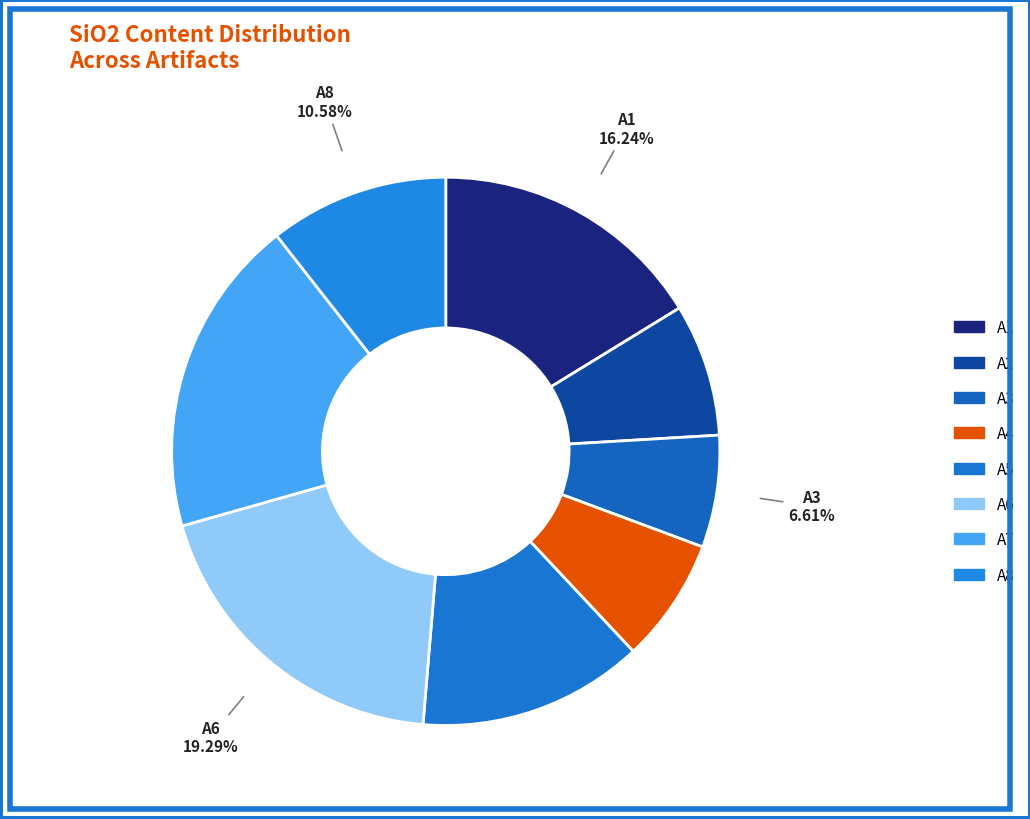

To the nearest percent, what percentage of the pie is A8?

11%